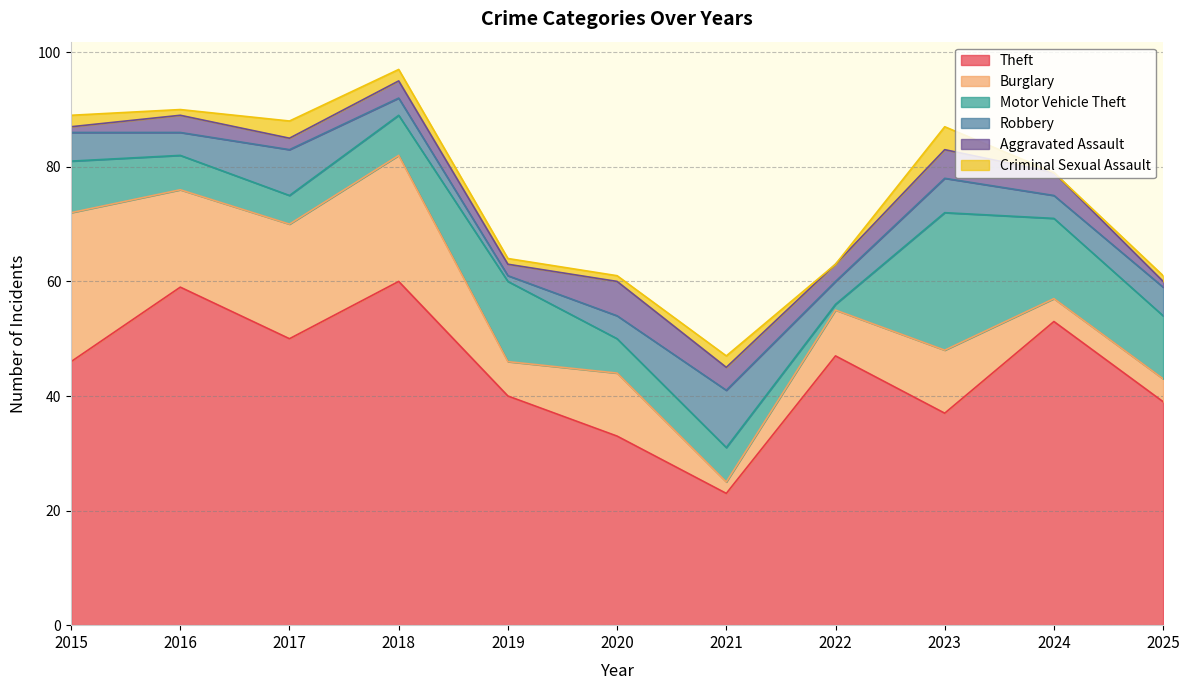

Rank the categories by Theft value from lowest to highest.

2021, 2020, 2023, 2025, 2019, 2015, 2022, 2017, 2024, 2016, 2018